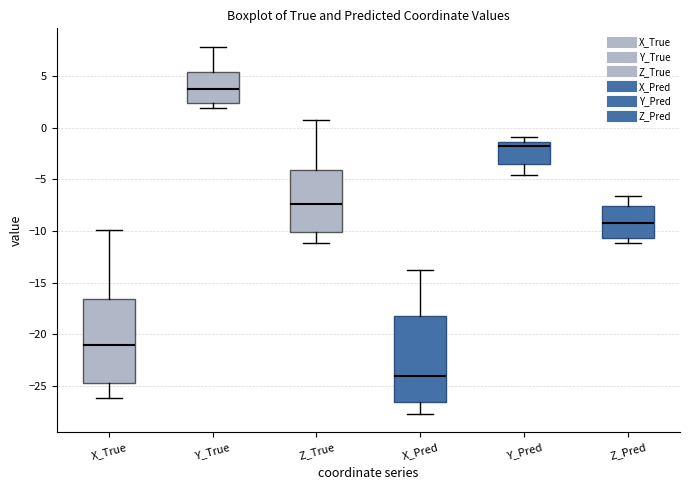

Reading left to right, read every box against the y-axis: the position of its median line, the range the box covers, and the ends of its whiskers. The values are not printed on the chart, so give them approximately, as read against the axis.

X_True: median -21.0, box -24.5 to -16.5, whiskers -26.0 to -10.0
Y_True: median 4.0, box 2.5 to 5.5, whiskers 2.0 to 8.0
Z_True: median -7.5, box -10.0 to -4.0, whiskers -11.0 to 1.0
X_Pred: median -24.0, box -26.5 to -18.0, whiskers -27.5 to -13.5
Y_Pred: median -2.0, box -3.5 to -1.5, whiskers -4.5 to -1.0
Z_Pred: median -9.0, box -10.5 to -7.5, whiskers -11.0 to -6.5